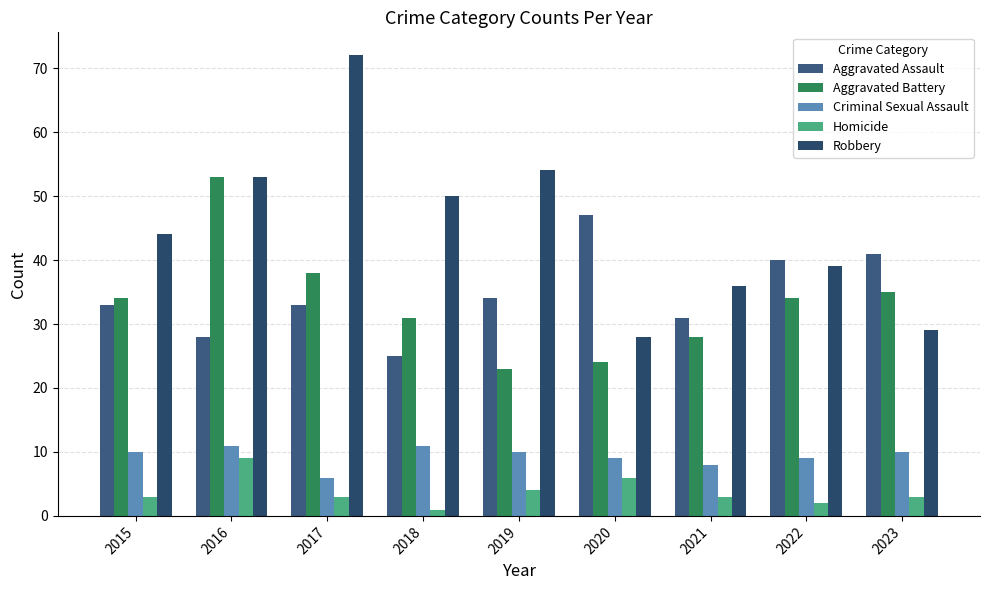

True or false: Aggravated Assault has a value of 50 at 2019.

False